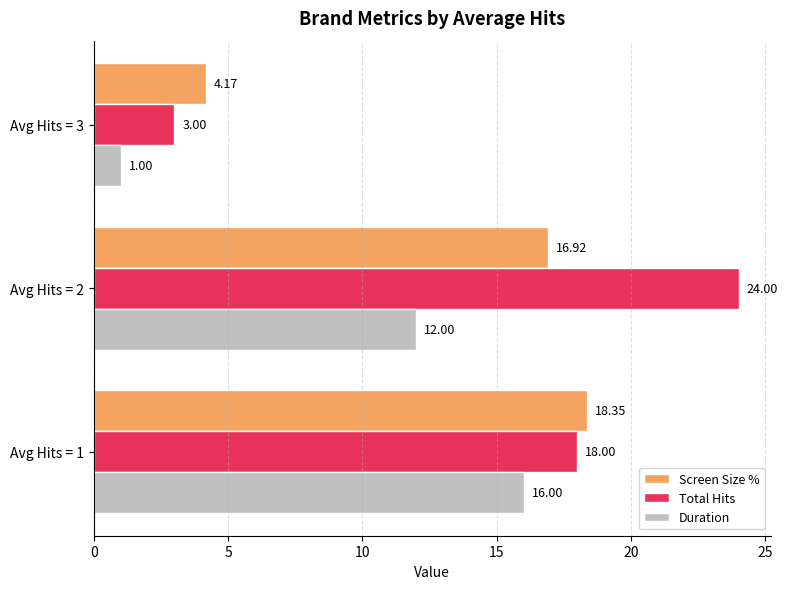

What is the sum of all Total Hits values?

45.0